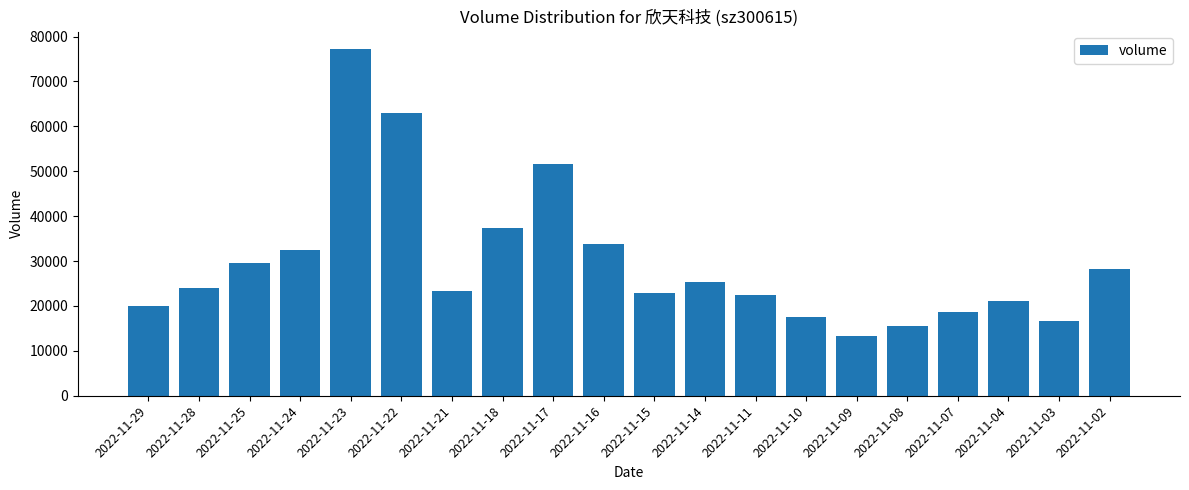

What is the sum of all values?

594336